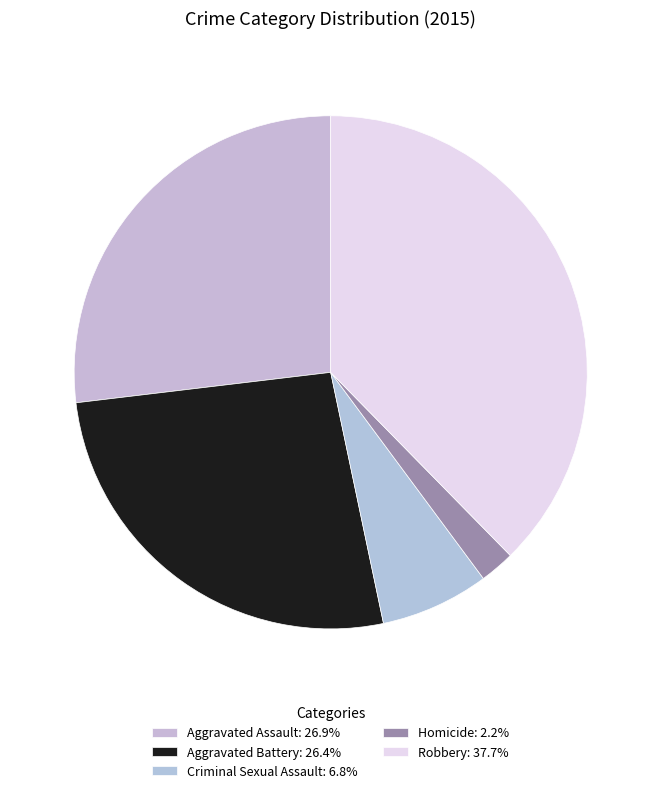

What portion of the pie excludes Robbery?

62.3%